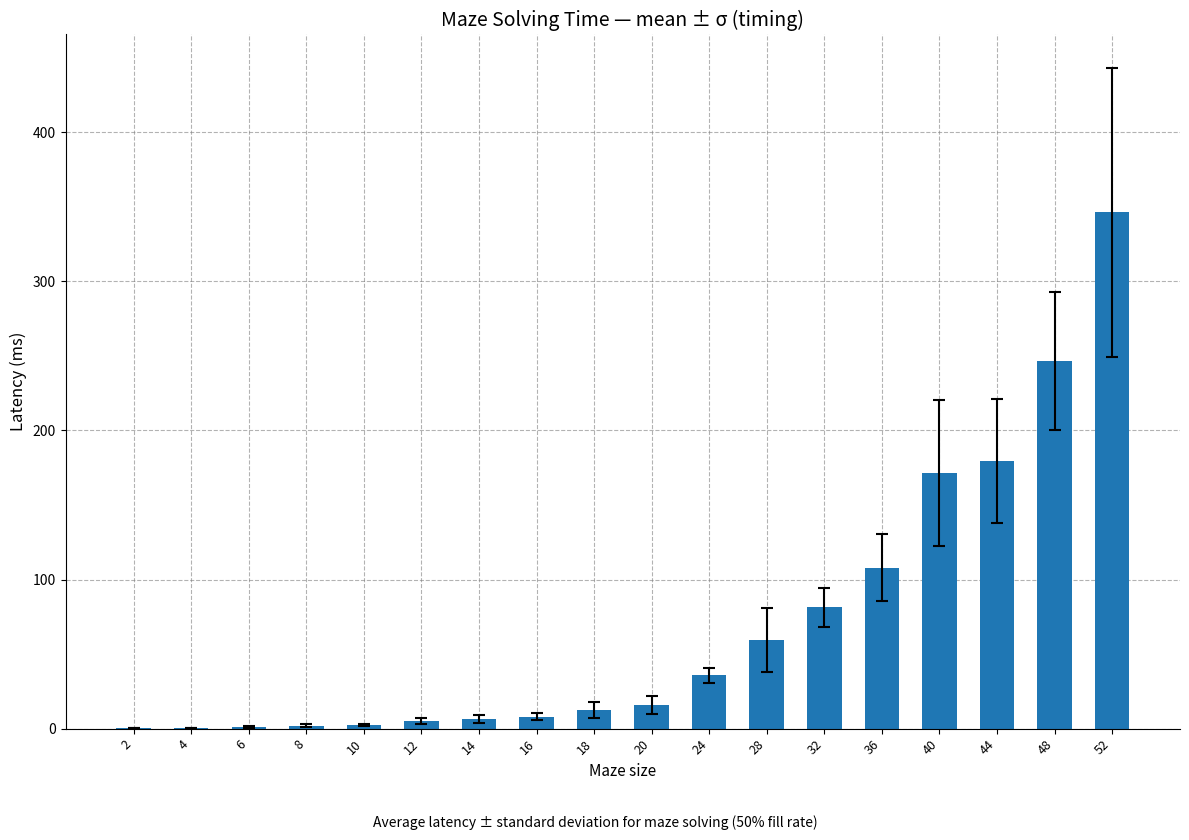

Where is the data nearest to the value 173?

40